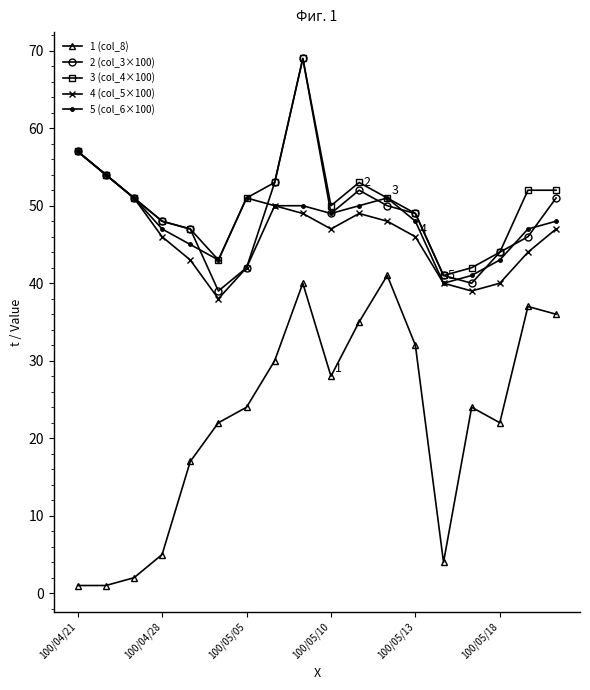

What is the value of the 2 (col_3×100) point at the 1st from the left?

57.0